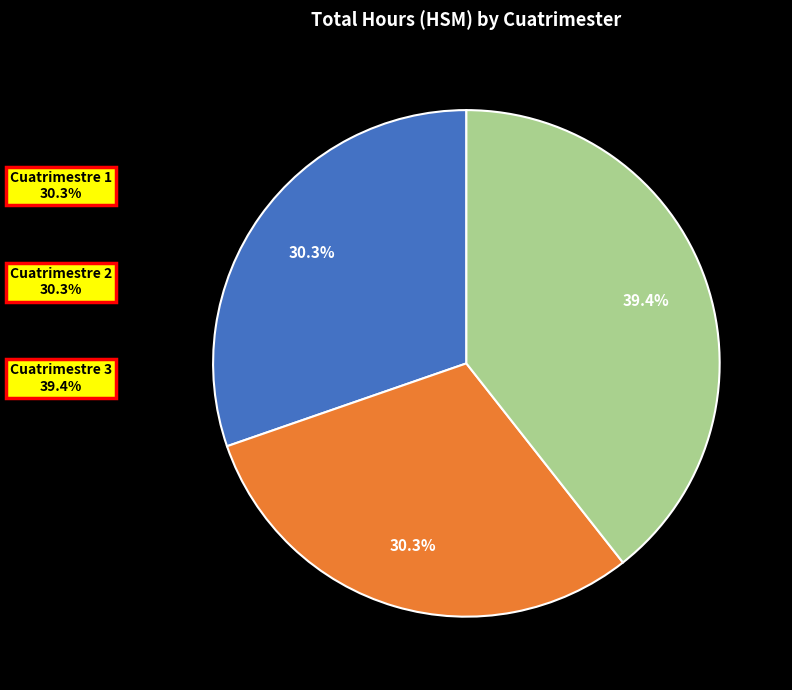

What percentage is NOT represented by Cuatrimestre 3?

60.6%